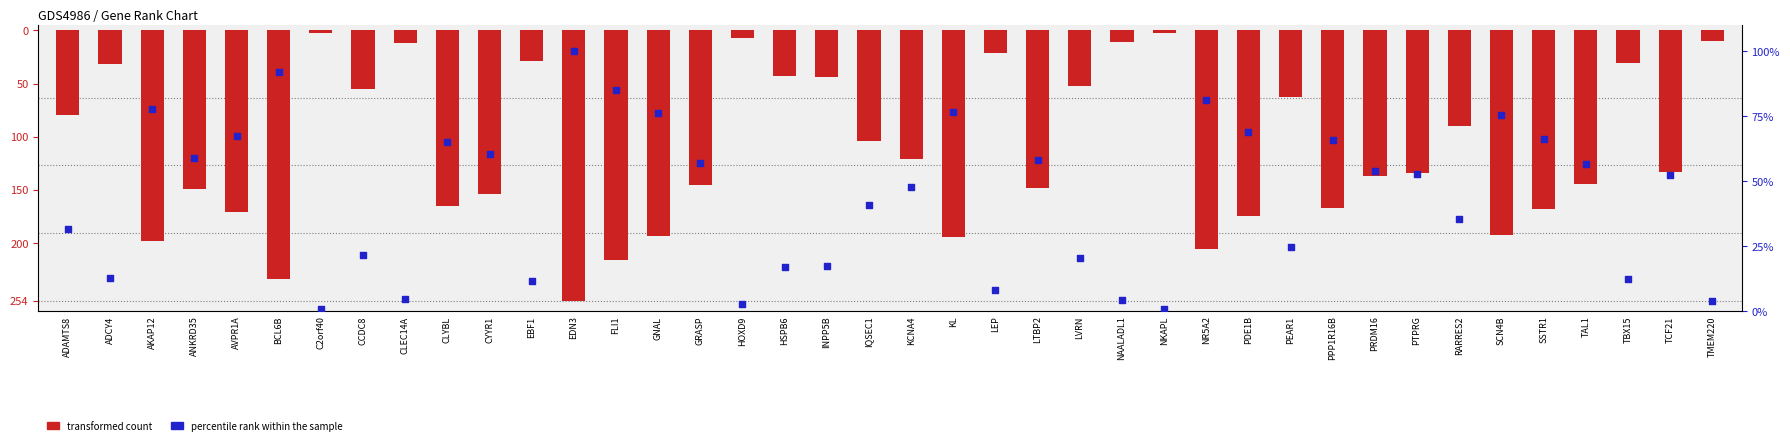

At how many categories does at least one series exceed -22?

40